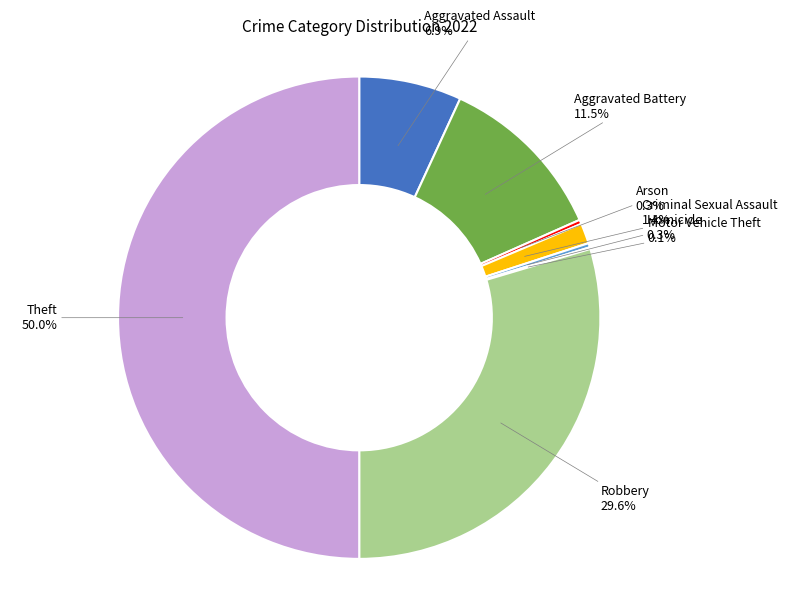

To the nearest percent, what is the difference between the Homicide and Theft slice percentages?

50%